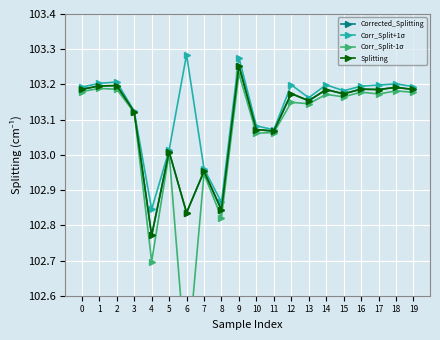

What value does the Corrected_Splitting series have at 17?

103.2